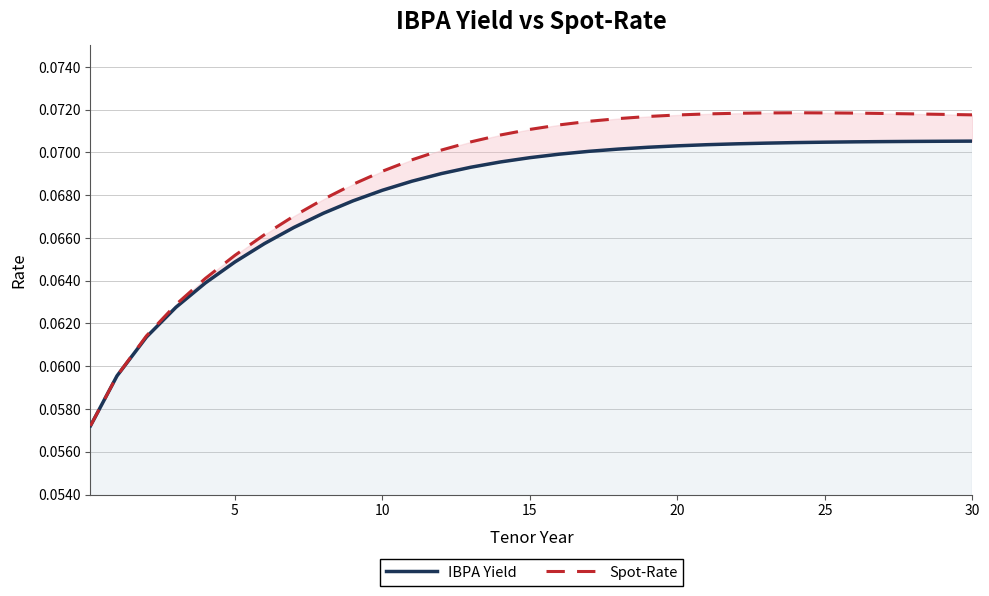

Does the chart have visible grid lines?

Yes